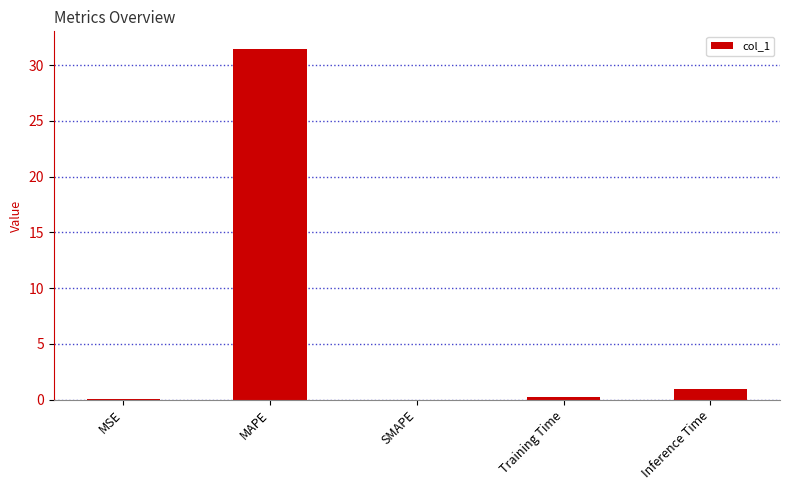

What is the change in value from MAPE to Inference Time?

-30.5